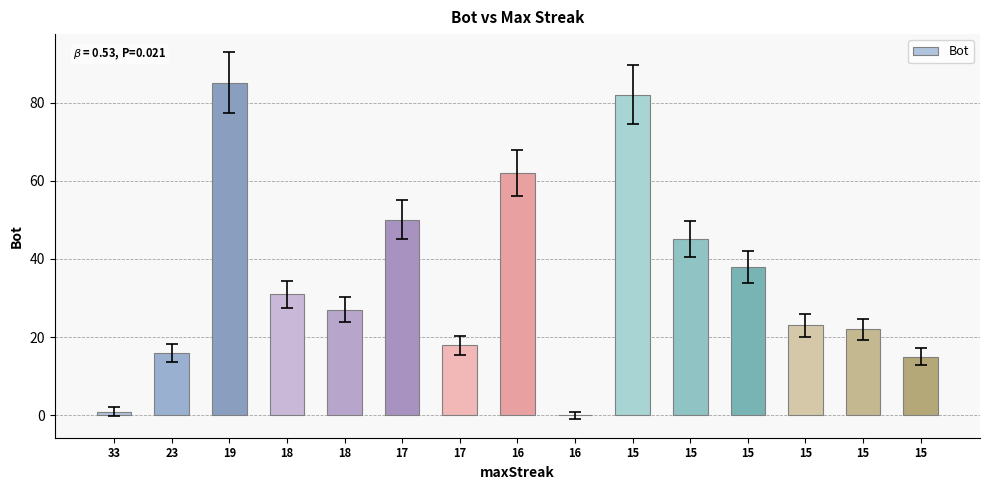

How many categories are shown in the chart?

15